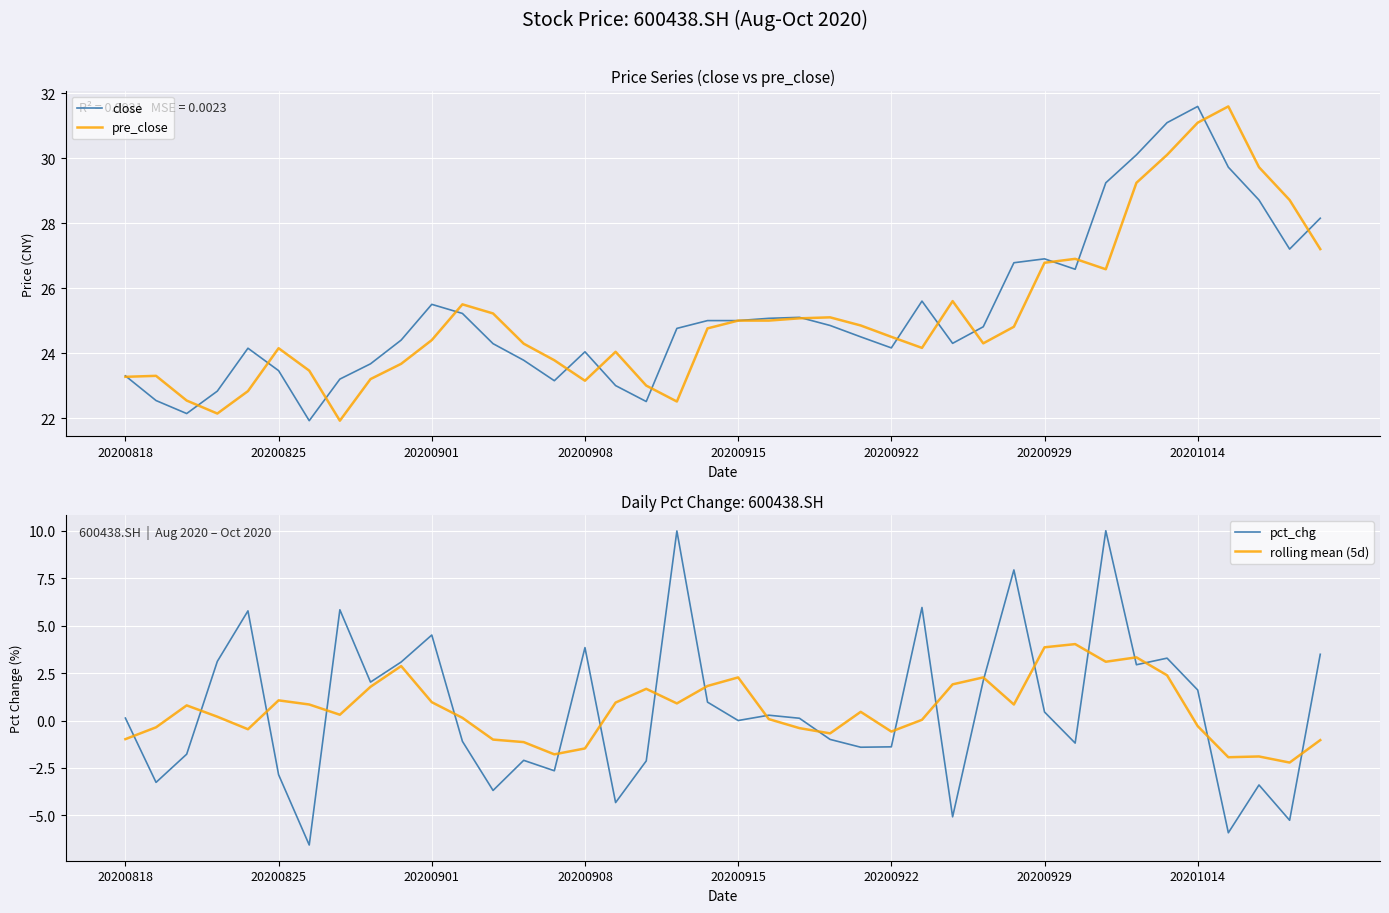

What is the difference between the highest and lowest values at 29?

25.9